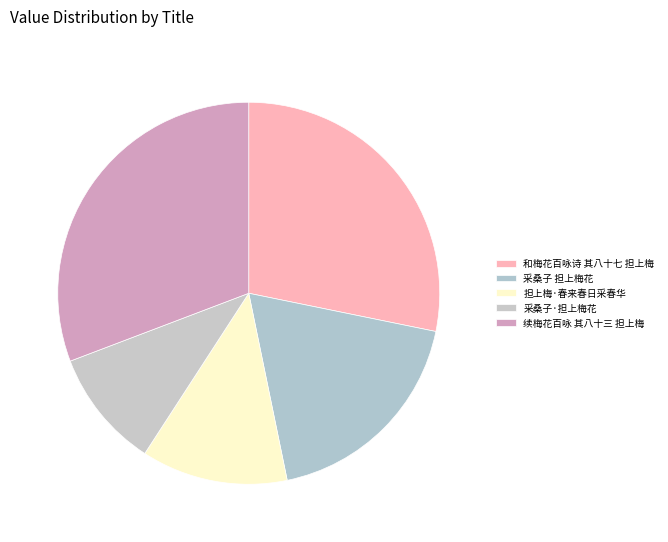

To the nearest percent, what percentage of the pie is 采桑子·担上梅花?

10%